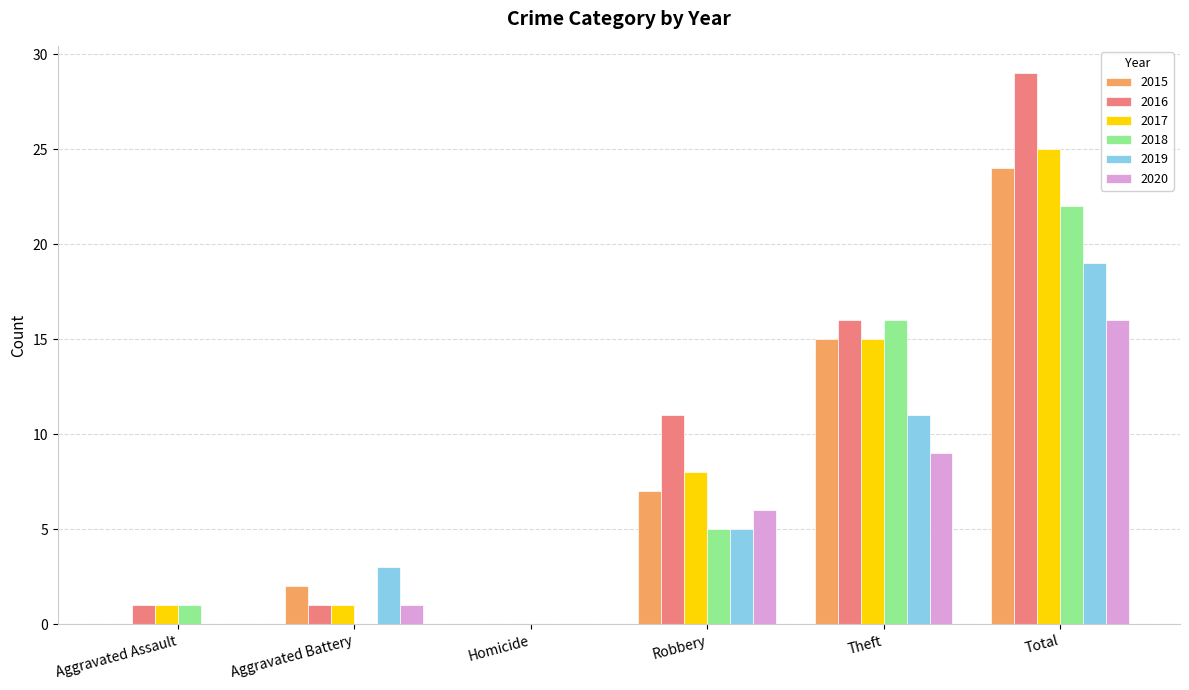

Reading left to right, what are all the values shown in this chart?

2015: Aggravated Assault=0	Aggravated Battery=2	Homicide=0	Robbery=7	Theft=15	Total=24
2016: Aggravated Assault=1	Aggravated Battery=1	Homicide=0	Robbery=11	Theft=16	Total=29
2017: Aggravated Assault=1	Aggravated Battery=1	Homicide=0	Robbery=8	Theft=15	Total=25
2018: Aggravated Assault=1	Aggravated Battery=0	Homicide=0	Robbery=5	Theft=16	Total=22
2019: Aggravated Assault=0	Aggravated Battery=3	Homicide=0	Robbery=5	Theft=11	Total=19
2020: Aggravated Assault=0	Aggravated Battery=1	Homicide=0	Robbery=6	Theft=9	Total=16